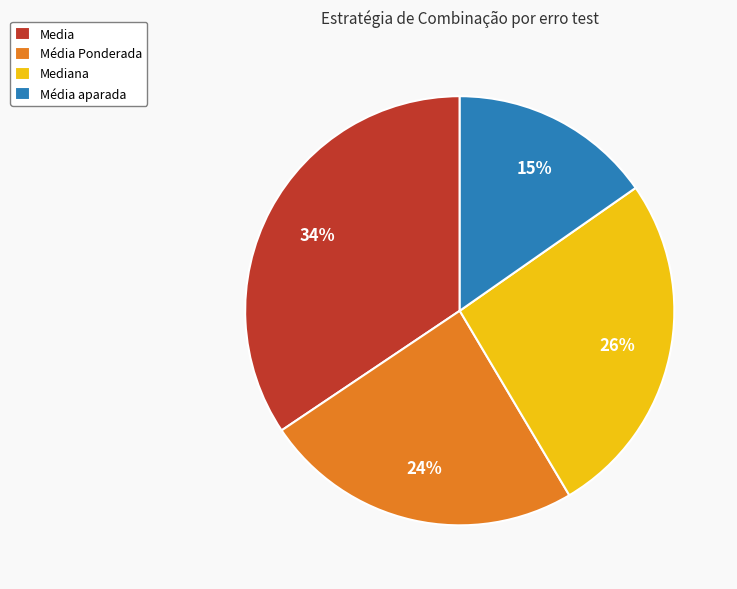

How many slices are in this pie chart?

4